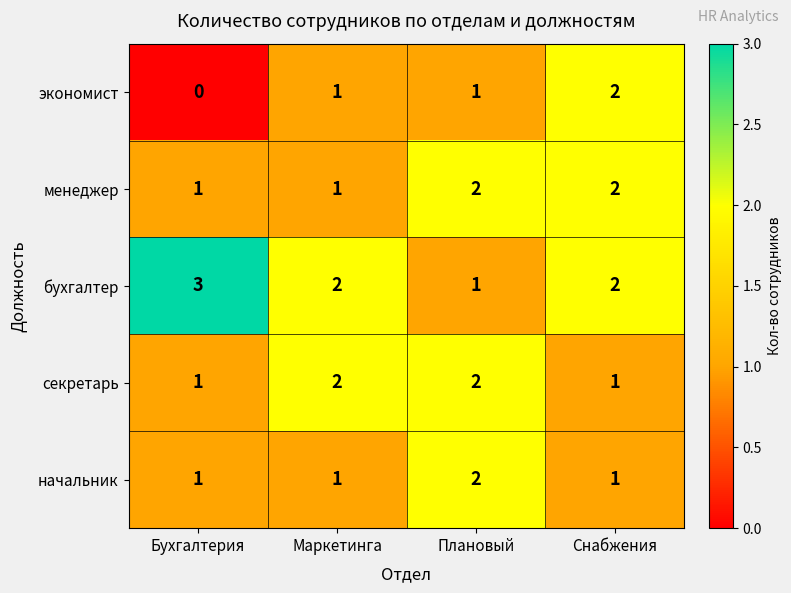

Count the начальник values in the range 1 to 2.

4